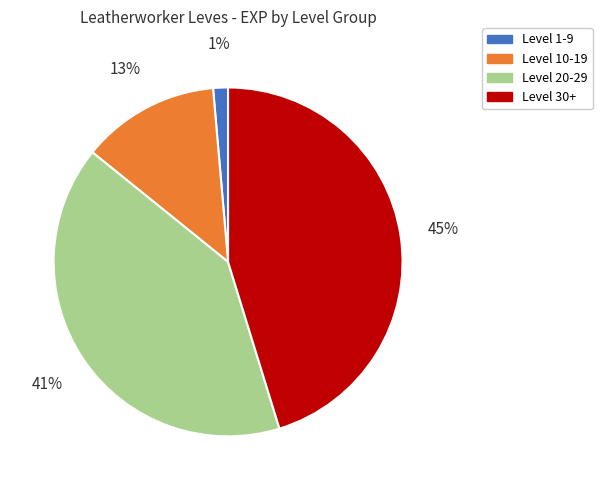

To the nearest percent, what portion does Level 1-9 represent?

1%